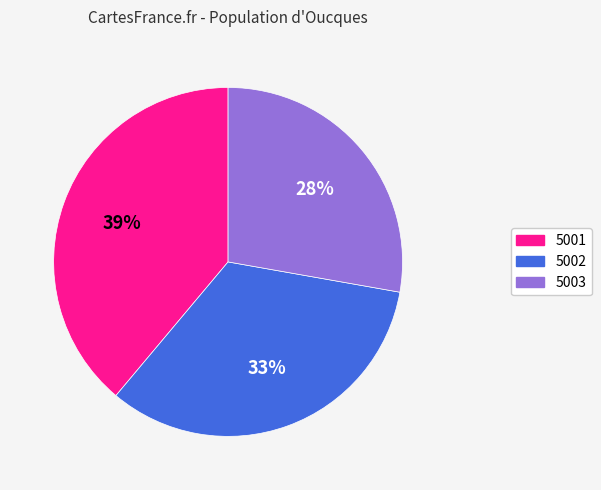

What is the smallest slice in the pie chart?

5003